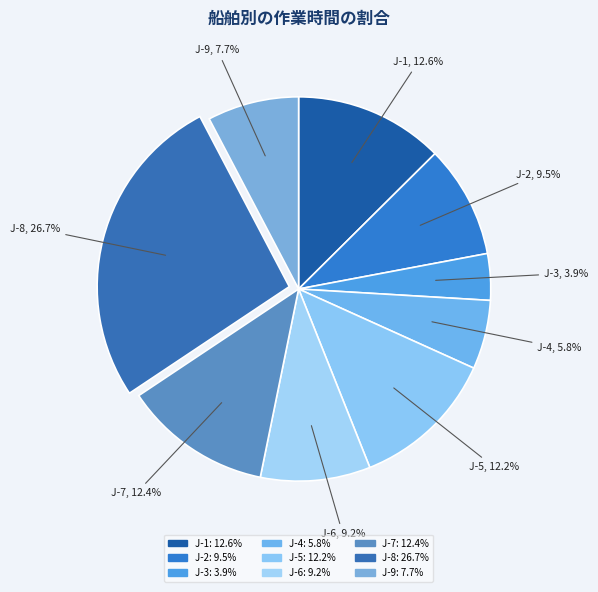

Between J-3 and J-4, which is larger?

J-4